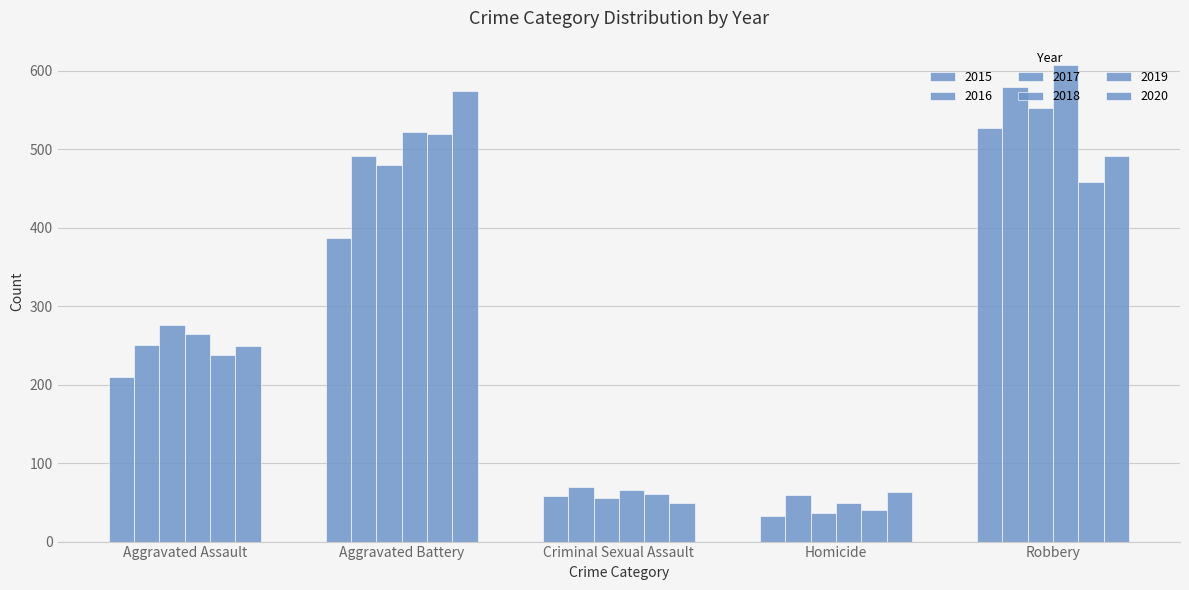

Count the number of data series in this chart.

6